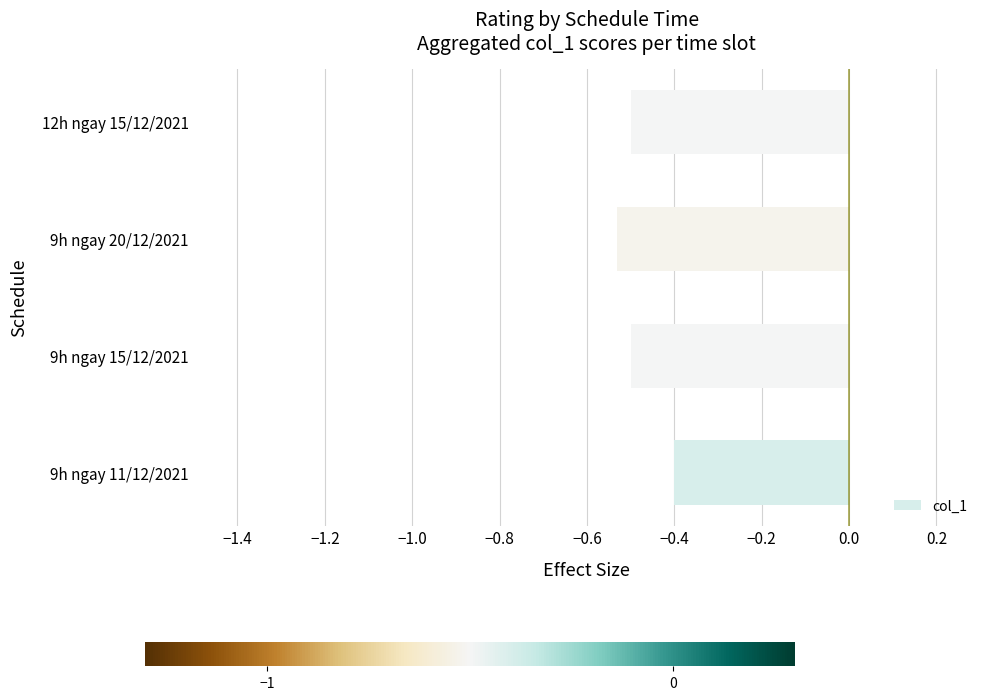

Which has a higher value, 9h ngay 11/12/2021 or 9h ngay 20/12/2021?

9h ngay 11/12/2021